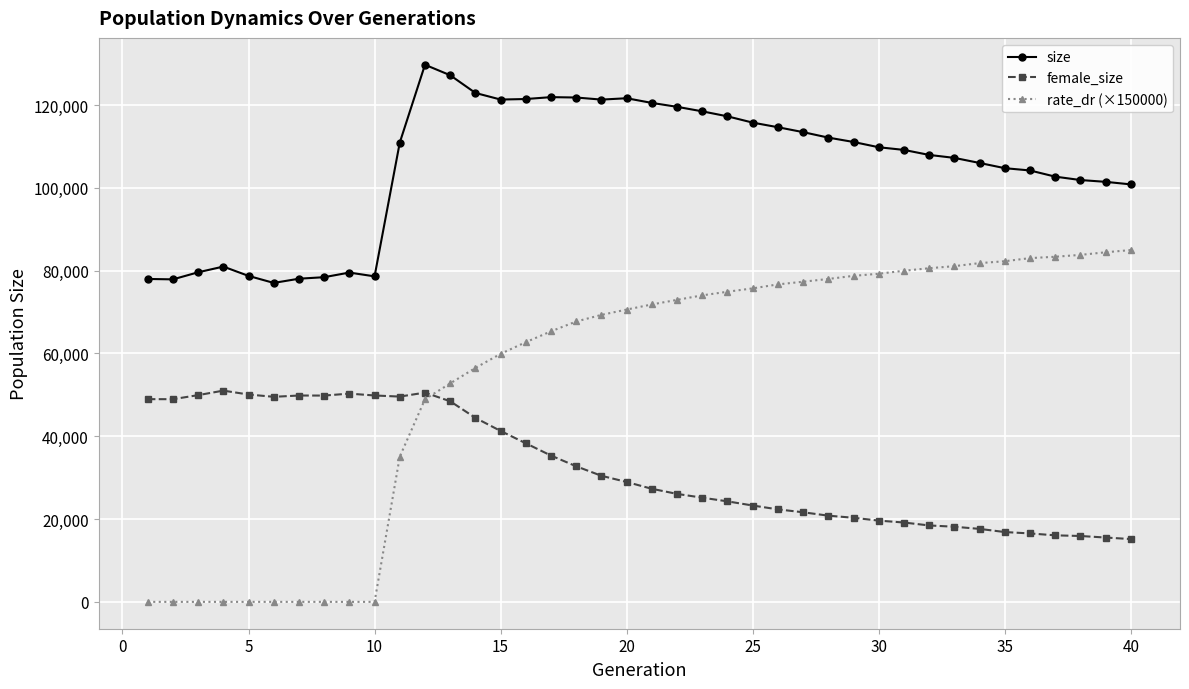

What is the difference between the maximum and minimum values in the size series?

52697.0